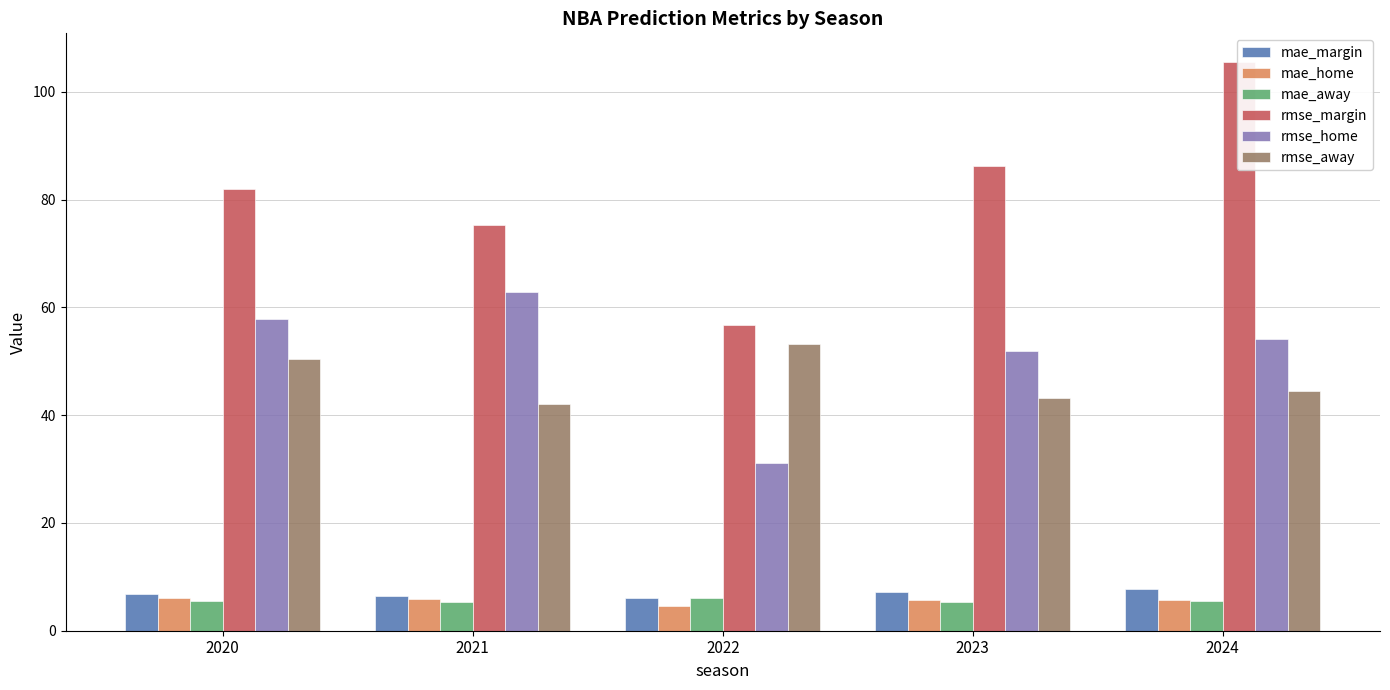

The value of mae_away at 2024 is 5.4. True or false?

True